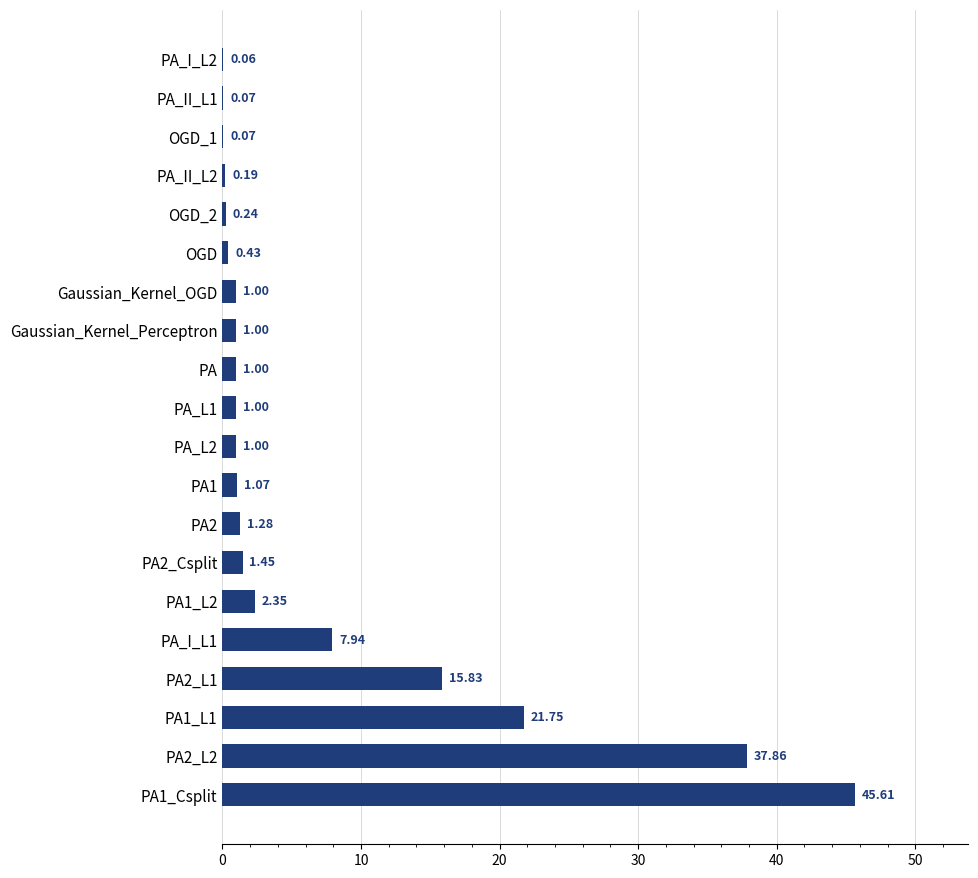

What is the change in value from PA_I_L1 to PA?

-6.9